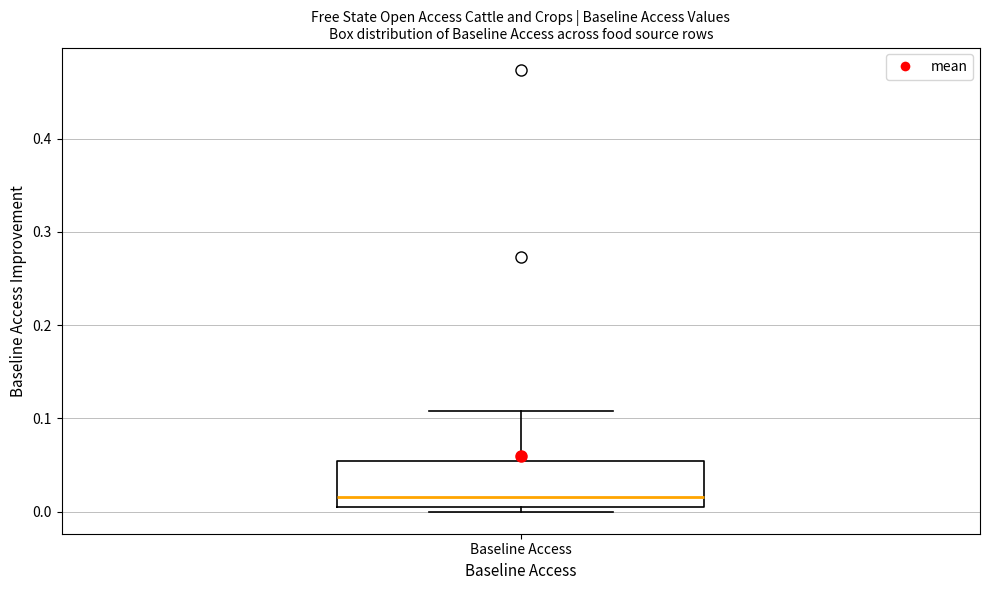

Read this box plot against the y-axis: the position of the median line, the range covered by the box, and the ends of both whiskers. The values are not printed on the chart, so give them approximately, as read against the axis.

median 0.02, box 0.00 to 0.05, whiskers 0.00 (just below the box's lower edge) to 0.11